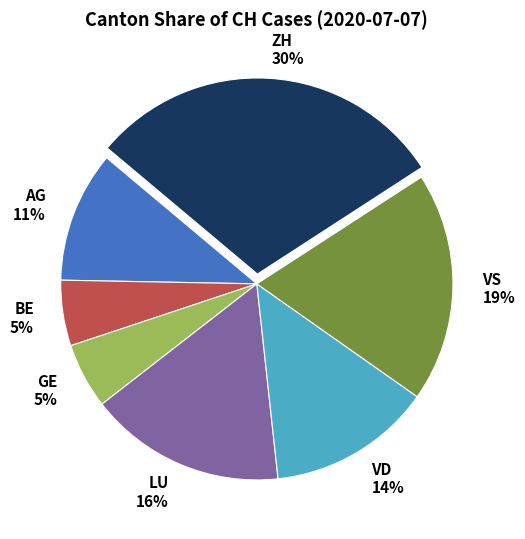

Approximately how many times larger is the value at GE compared to BE?

1.0